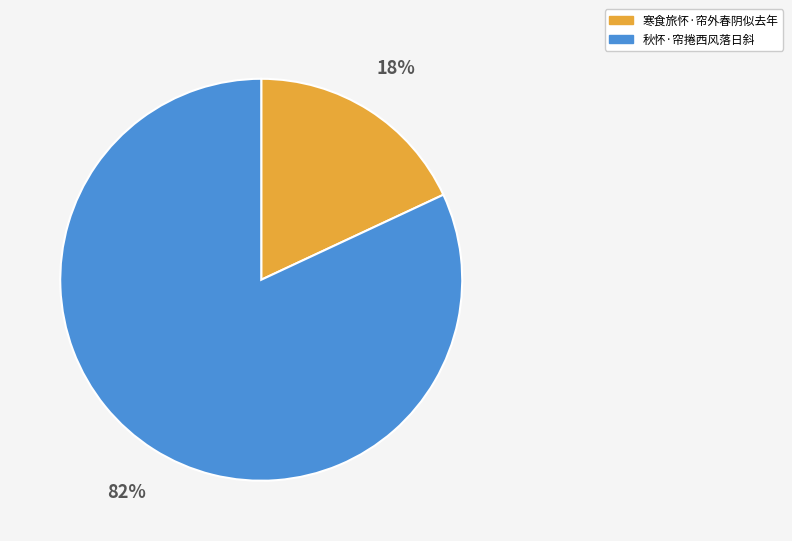

How many slices are in this pie chart?

2